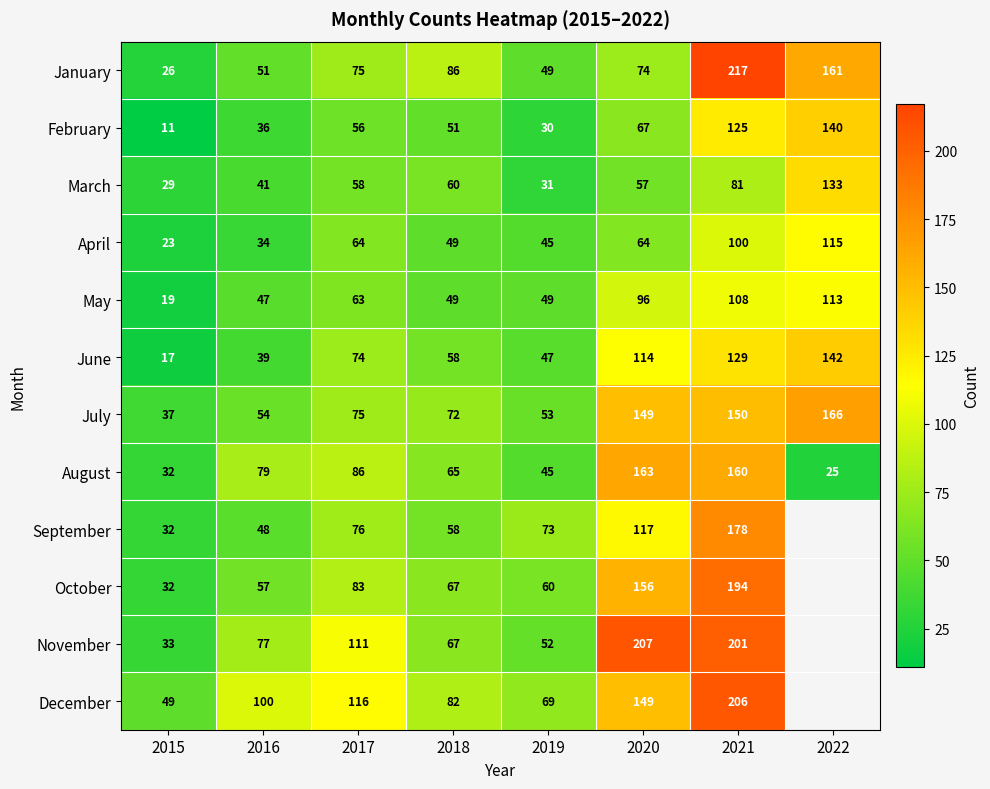

What is the highest value of the January series?

217